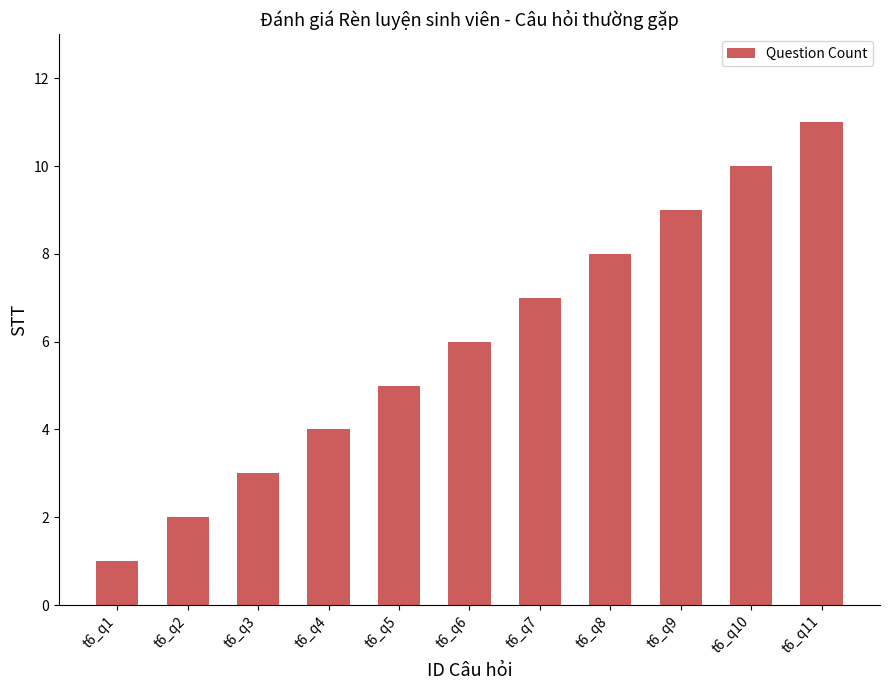

List the labels in order of value, largest first.

t6_q11, t6_q10, t6_q9, t6_q8, t6_q7, t6_q6, t6_q5, t6_q4, t6_q3, t6_q2, t6_q1